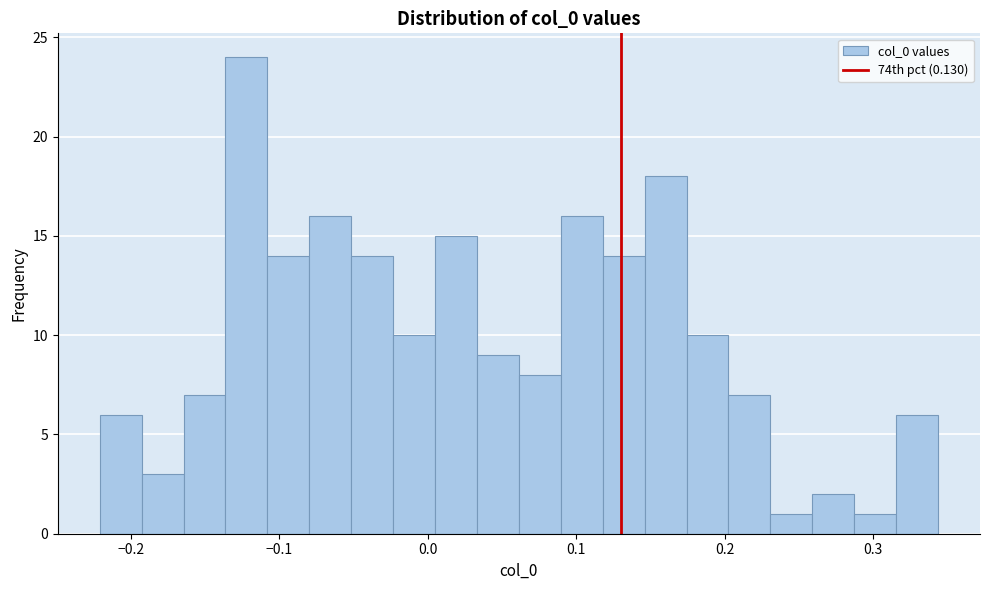

Read against the x-axis, roughly where is the centre of the tallest bar?

-0.12